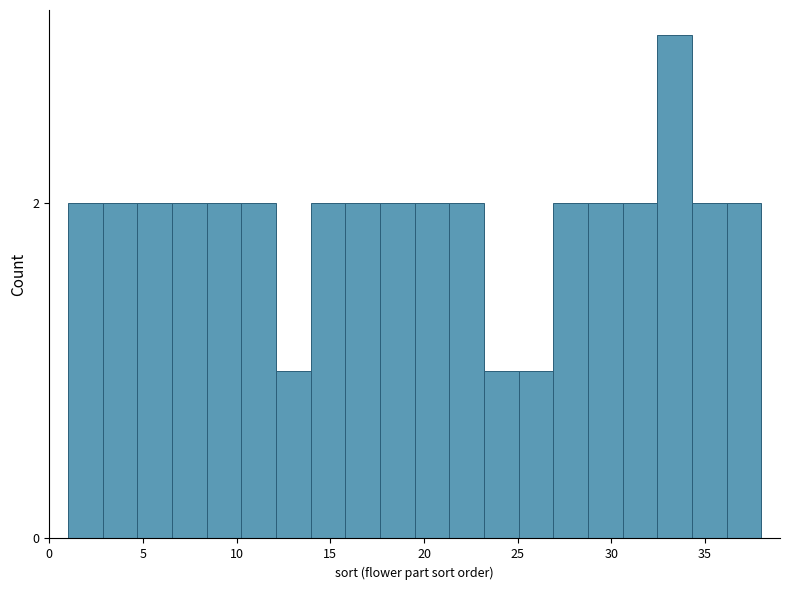

Around what value on the x-axis is the tallest bar? Give the approximate position of its centre, as read against the axis.

33.5